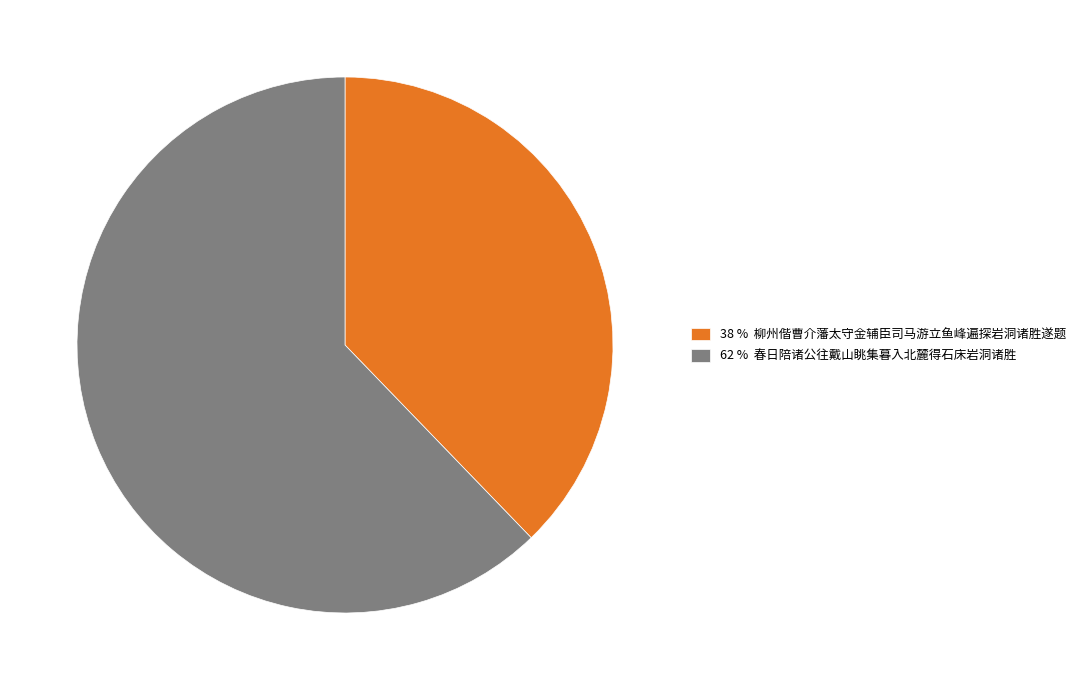

Does any single category account for the majority?

Yes